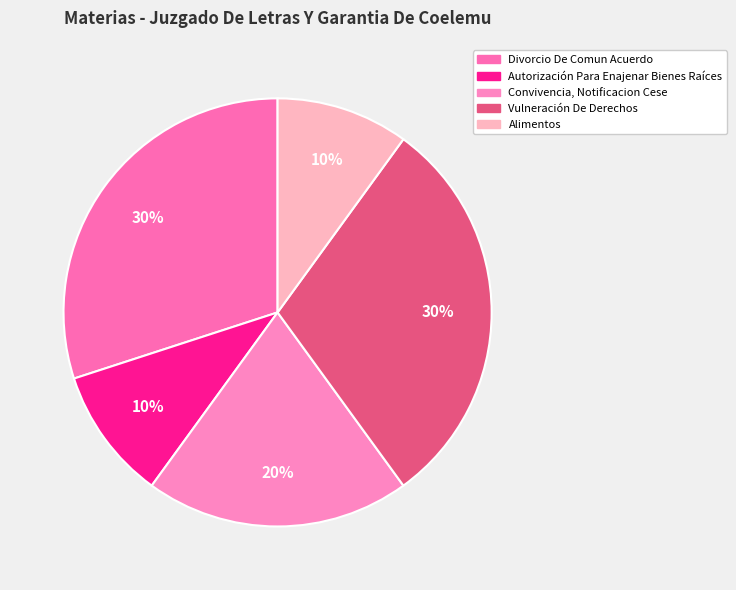

How many slices are in this pie chart?

5